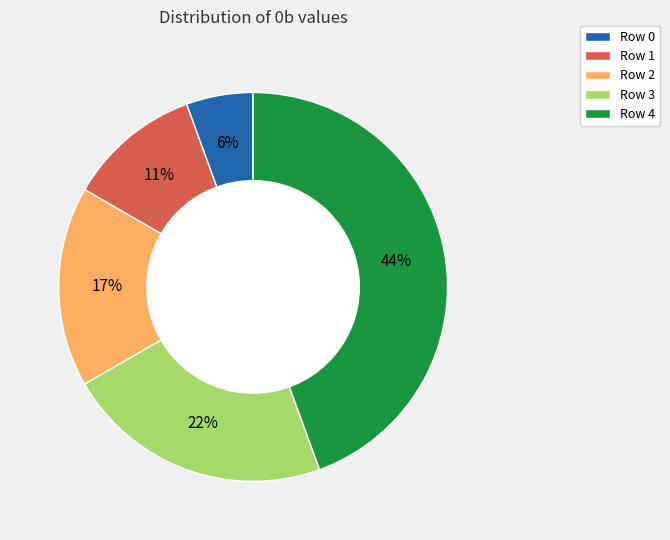

Which has a higher value, Row 3 or Row 1?

Row 3